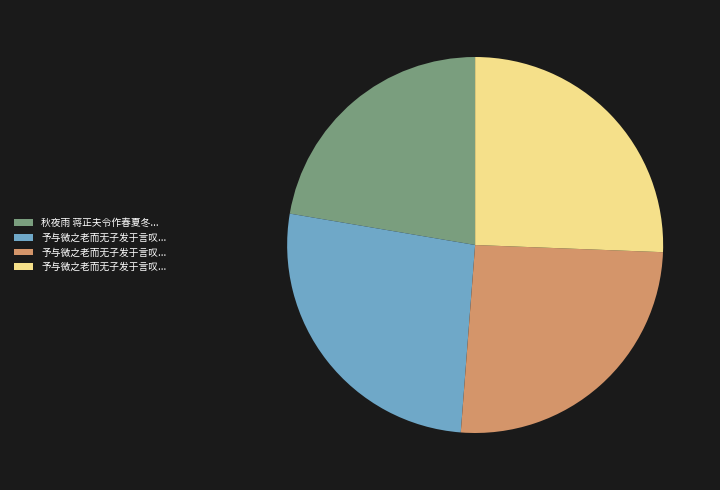

Does any single category account for the majority?

No